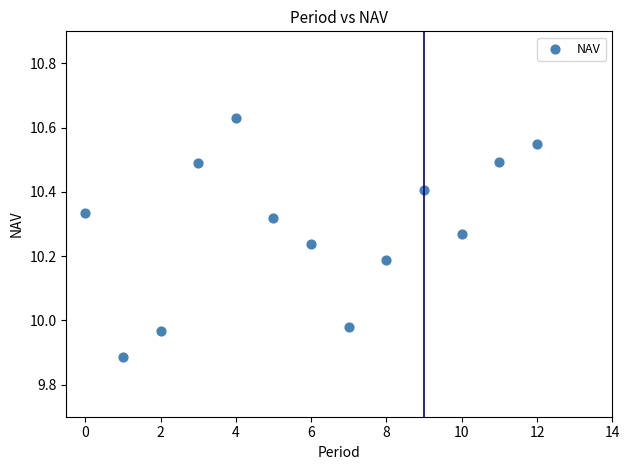

What is the range of Y values (max minus min)?

0.7